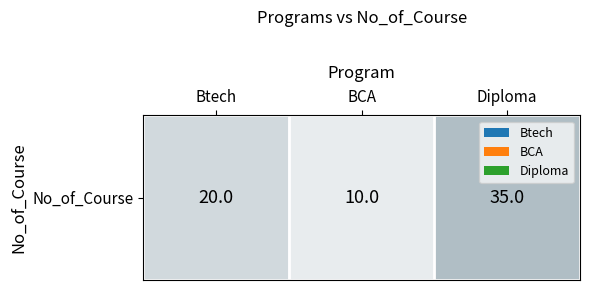

Where is the data nearest to the value 22?

Btech